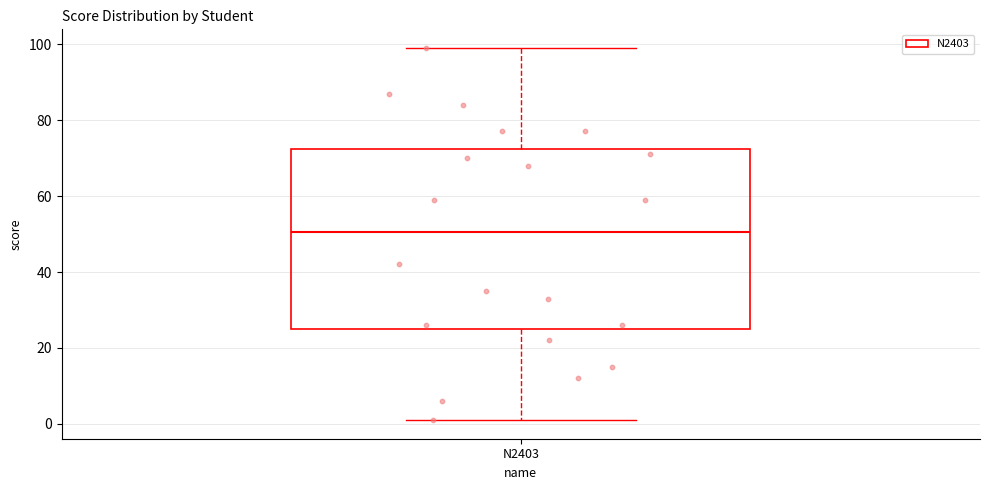

Read this box plot against the y-axis: the position of the median line, the range covered by the box, and the ends of both whiskers. The values are not printed on the chart, so give them approximately, as read against the axis.

median 50, box 26 to 72, whiskers 2 to 100